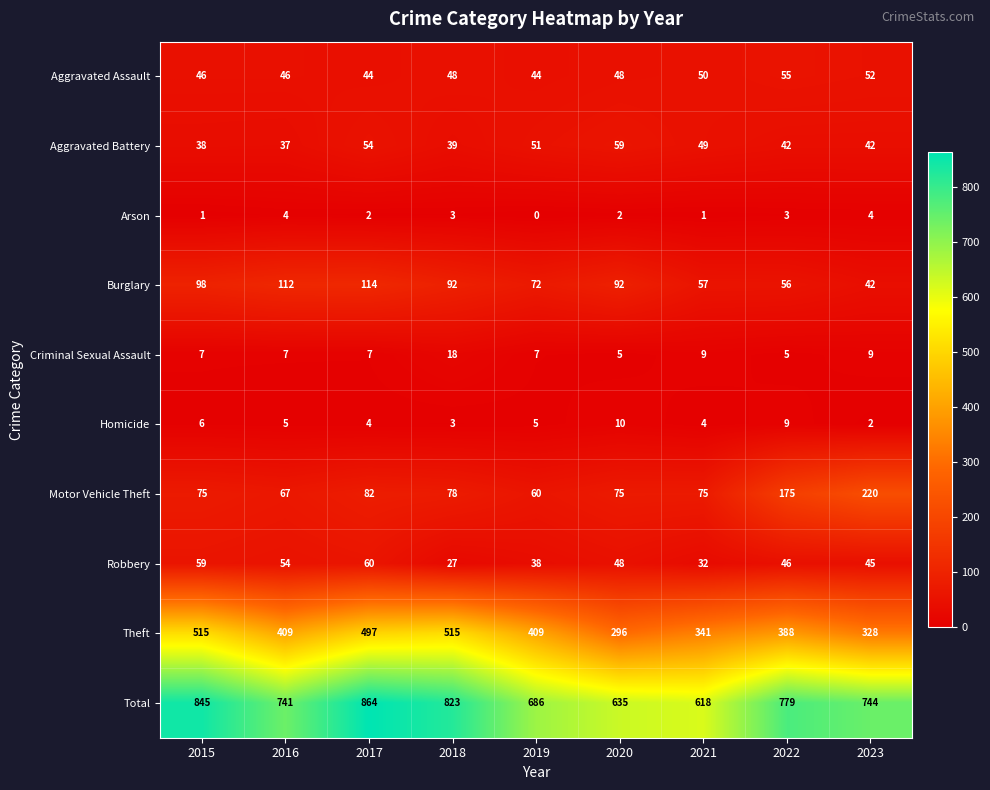

At how many categories does at least one series exceed 452?

9